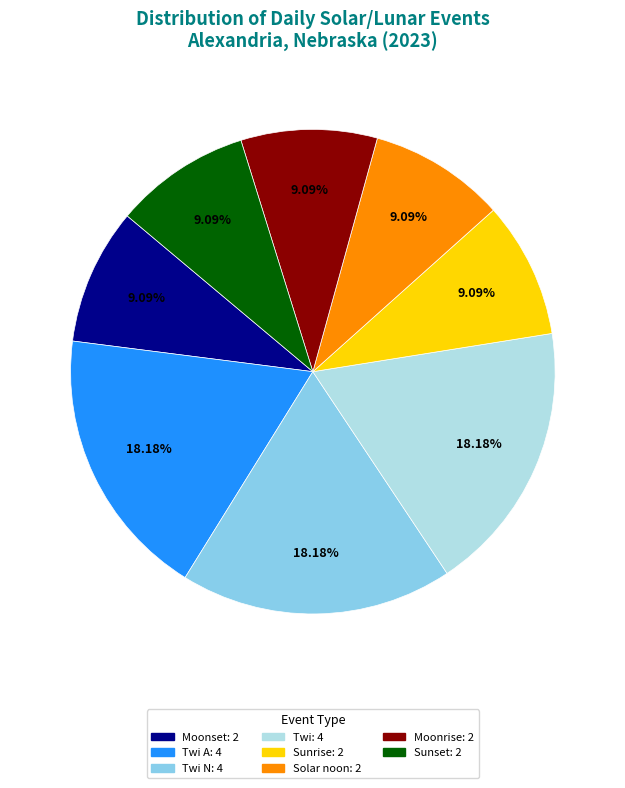

Is there a majority slice in this chart?

No